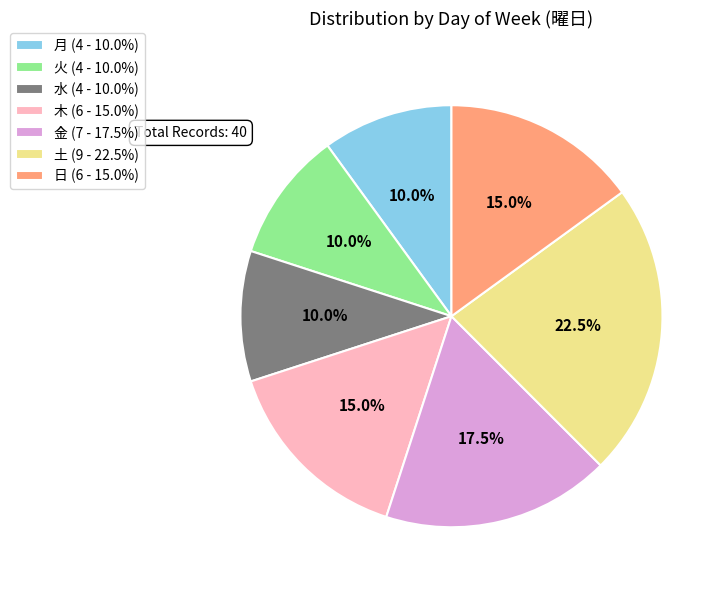

Does 月 (4 - 10.0%) account for over 50% of the chart?

No